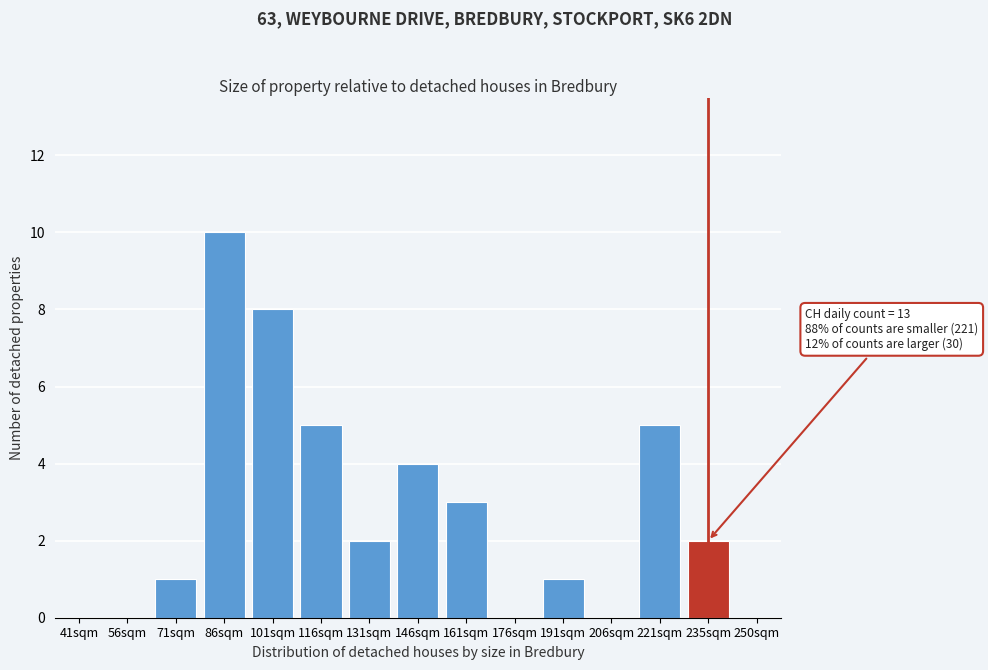

Reading right to left, transcribe all the data shown in this chart.

250sqm=0	235sqm=2	221sqm=5	206sqm=0	191sqm=1	176sqm=0	161sqm=3	146sqm=4	131sqm=2	116sqm=5	101sqm=8	86sqm=10	71sqm=1	56sqm=0	41sqm=0